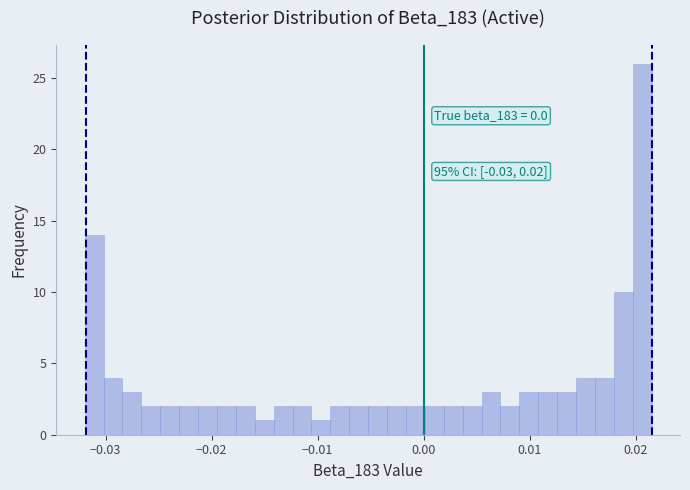

Read against the x-axis, roughly where is the centre of the tallest bar?

0.021